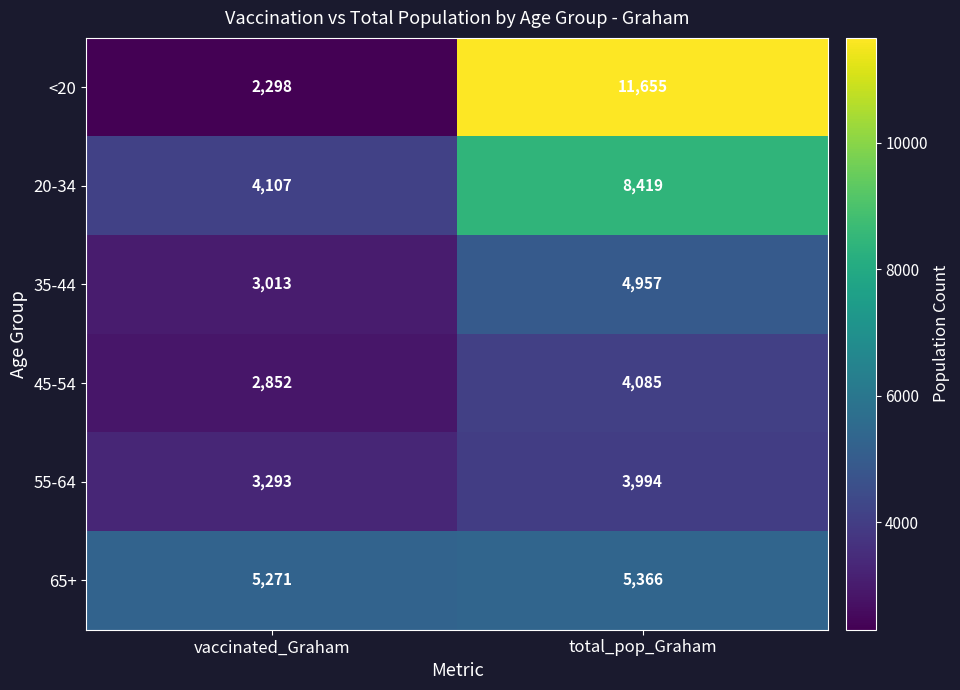

Which series changed the most between vaccinated_Graham and total_pop_Graham?

<20